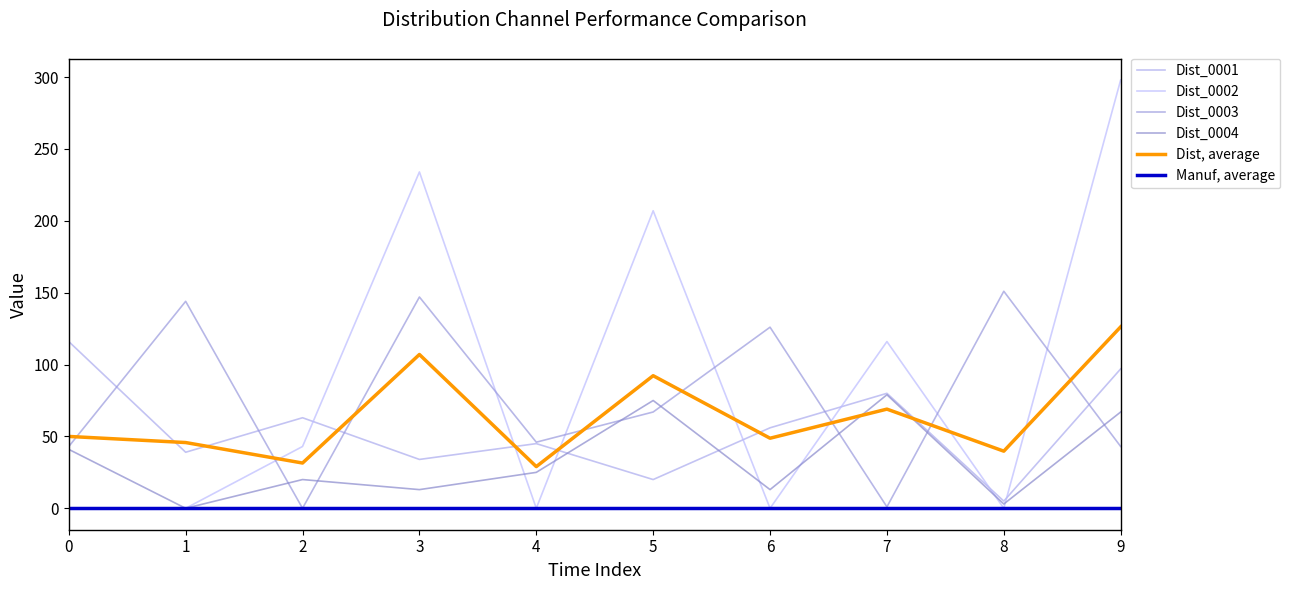

What is the maximum value for Dist_0004?

79.0